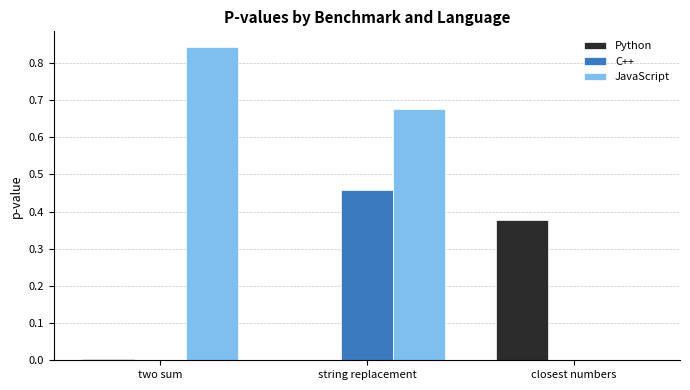

Count the number of categories in the chart.

3